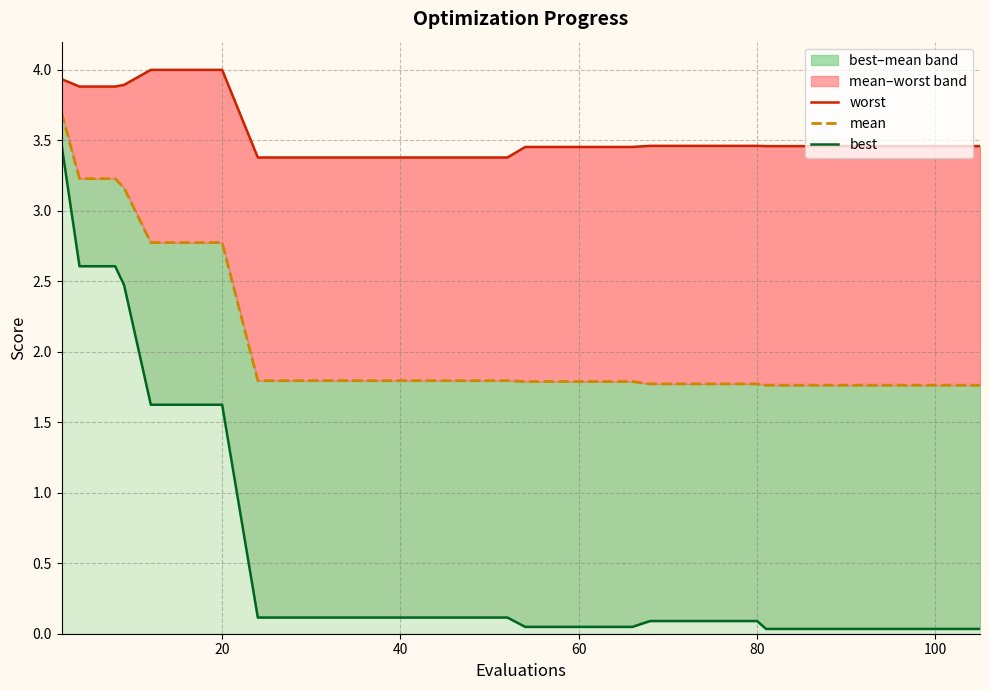

What is the lowest value of the worst series?

3.4